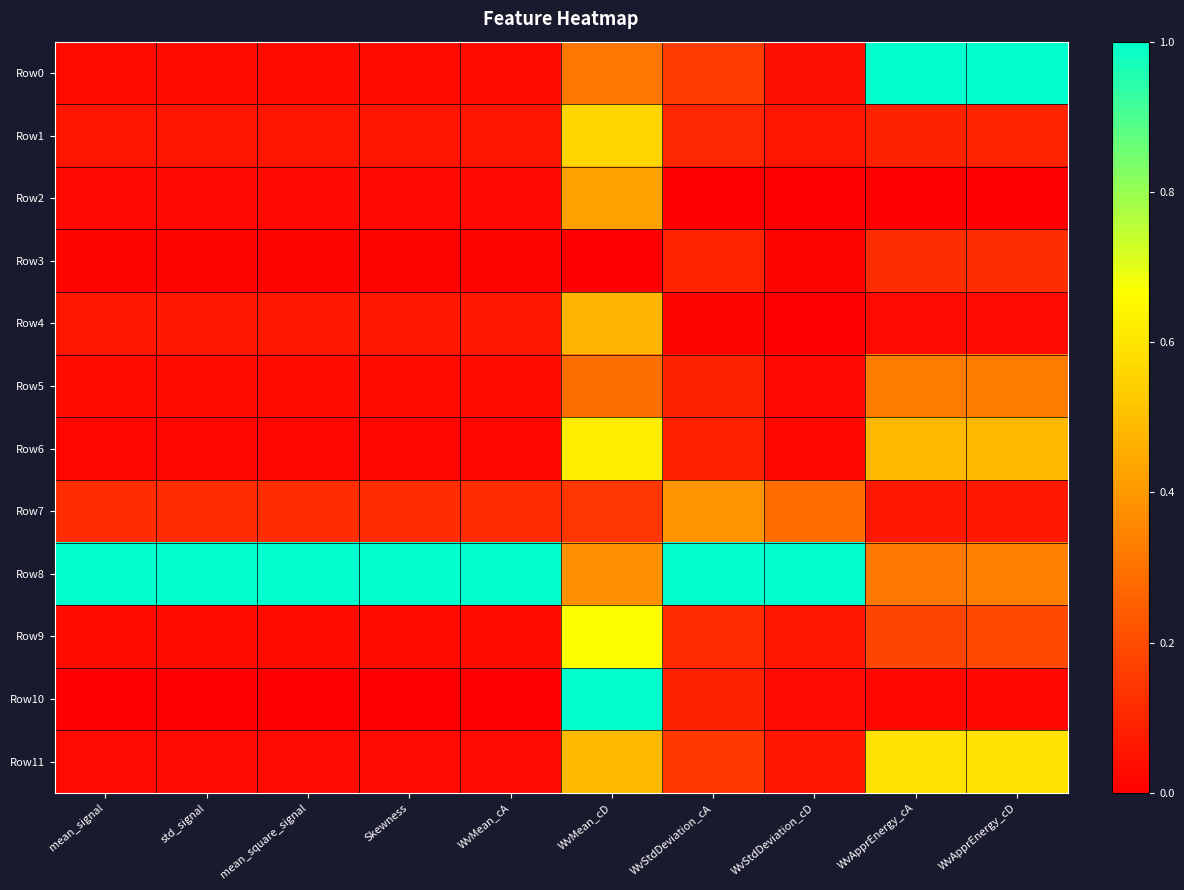

At WvStdDeviation_cA, list the series in order from largest to smallest.

Row8, Row7, Row0, Row11, Row9, Row1, Row3, Row5, Row10, Row6, Row4, Row2